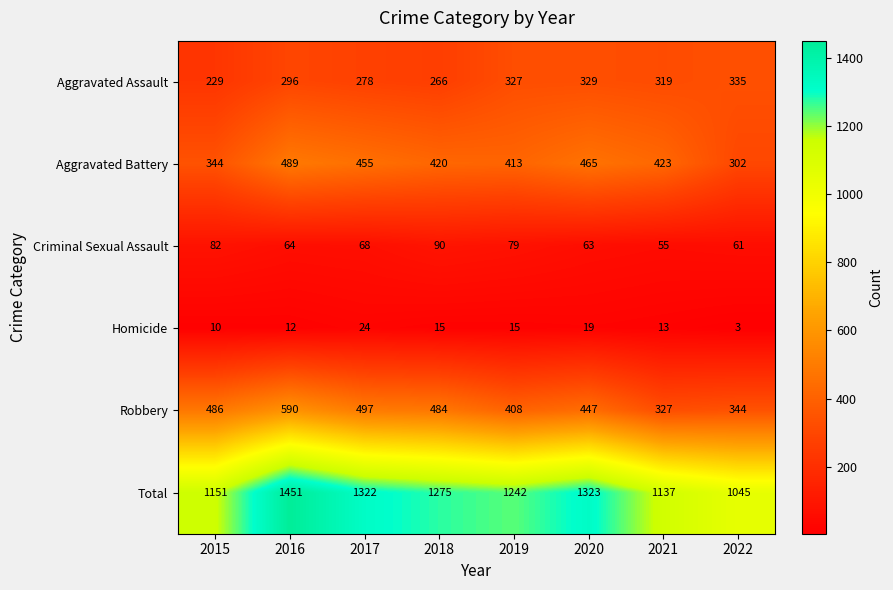

Rank the series at 2018 from highest to lowest value.

Total, Robbery, Aggravated Battery, Aggravated Assault, Criminal Sexual Assault, Homicide